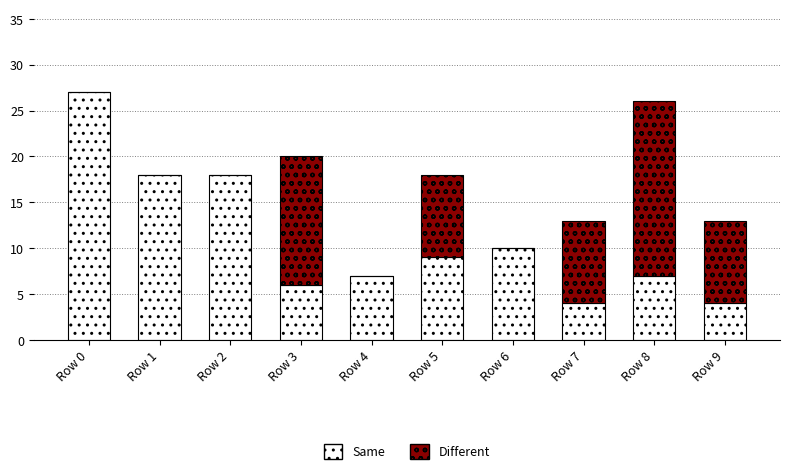

Are the bars grouped side by side (vs. stacked)?

No